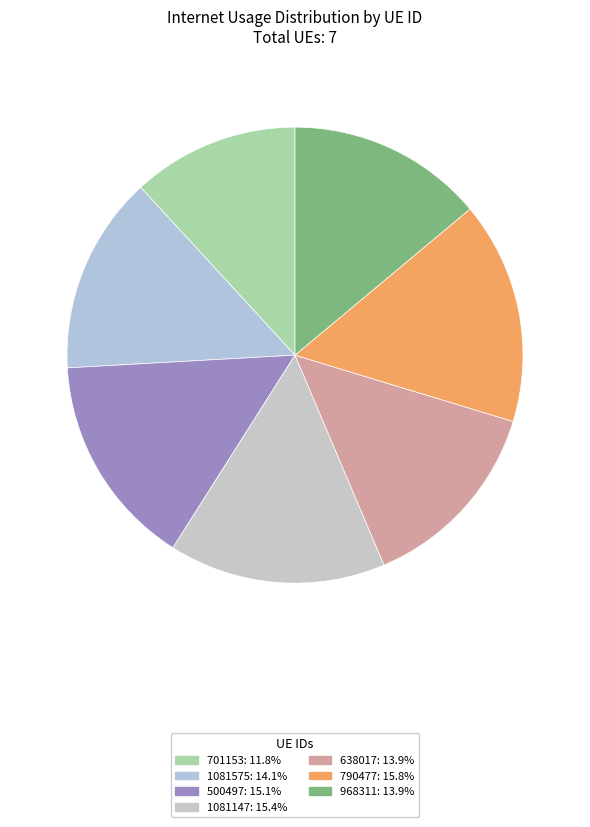

How many segments does this pie chart have?

7